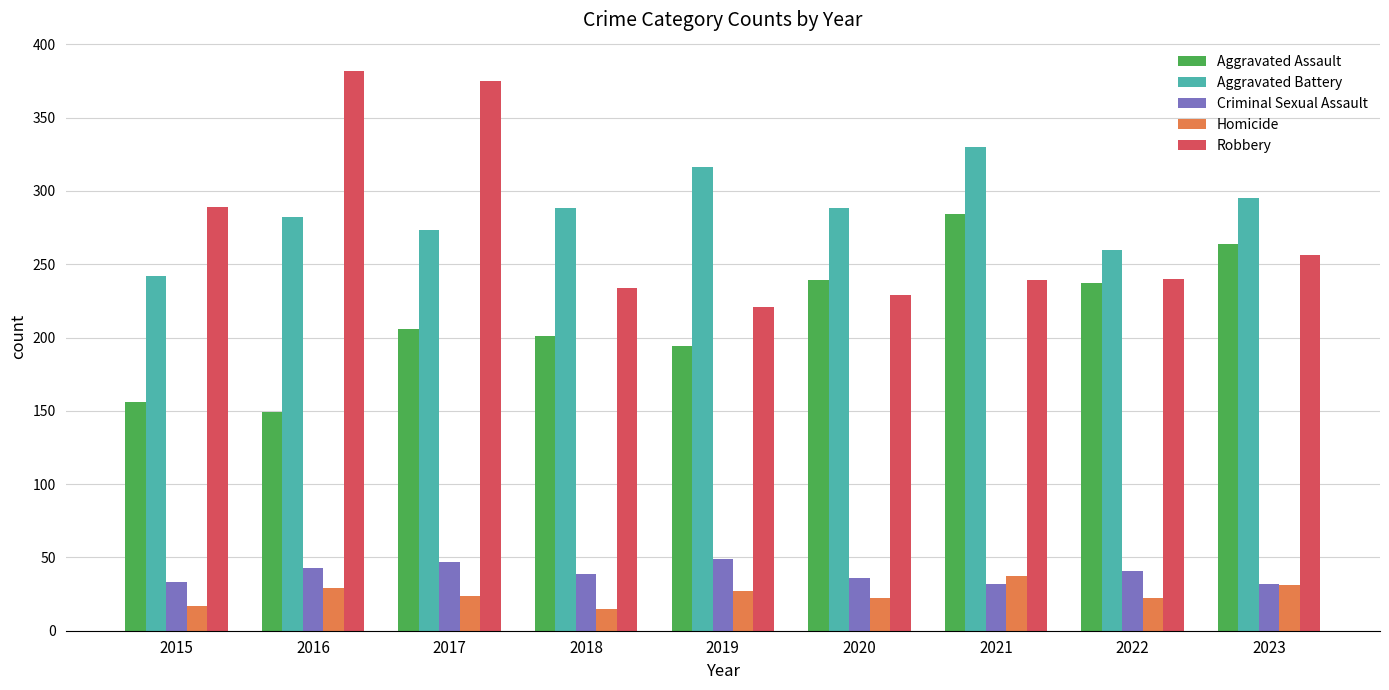

What is the sum of all Aggravated Battery values?

2574